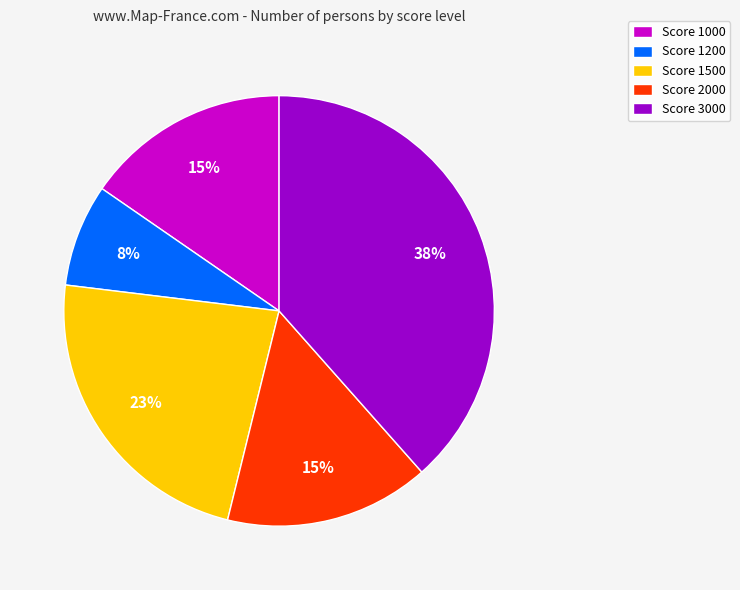

To the nearest percent, what portion does Score 2000 represent?

15%